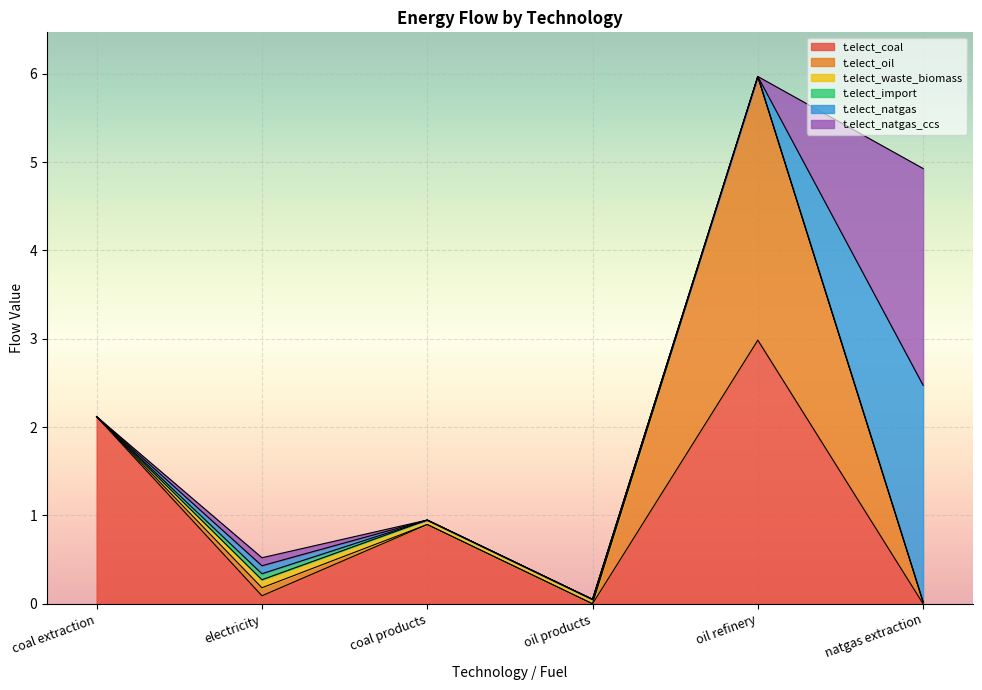

Reading right to left, transcribe all the data shown in this chart.

t.elect_coal: natgas extraction=0.0	oil refinery=3.0	oil products=0.0	coal products=0.9	electricity=0.1	coal extraction=2.1
t.elect_oil: natgas extraction=0.0	oil refinery=3.0	oil products=0.0	coal products=0.0	electricity=0.1	coal extraction=0.0
t.elect_waste_biomass: natgas extraction=0.0	oil refinery=0.0	oil products=0.1	coal products=0.1	electricity=0.1	coal extraction=0.0
t.elect_import: natgas extraction=0.0	oil refinery=0.0	oil products=0.0	coal products=0.0	electricity=0.1	coal extraction=0.0
t.elect_natgas: natgas extraction=2.5	oil refinery=0.0	oil products=0.0	coal products=0.0	electricity=0.1	coal extraction=0.0
t.elect_natgas_ccs: natgas extraction=2.5	oil refinery=0.0	oil products=0.0	coal products=0.0	electricity=0.1	coal extraction=0.0